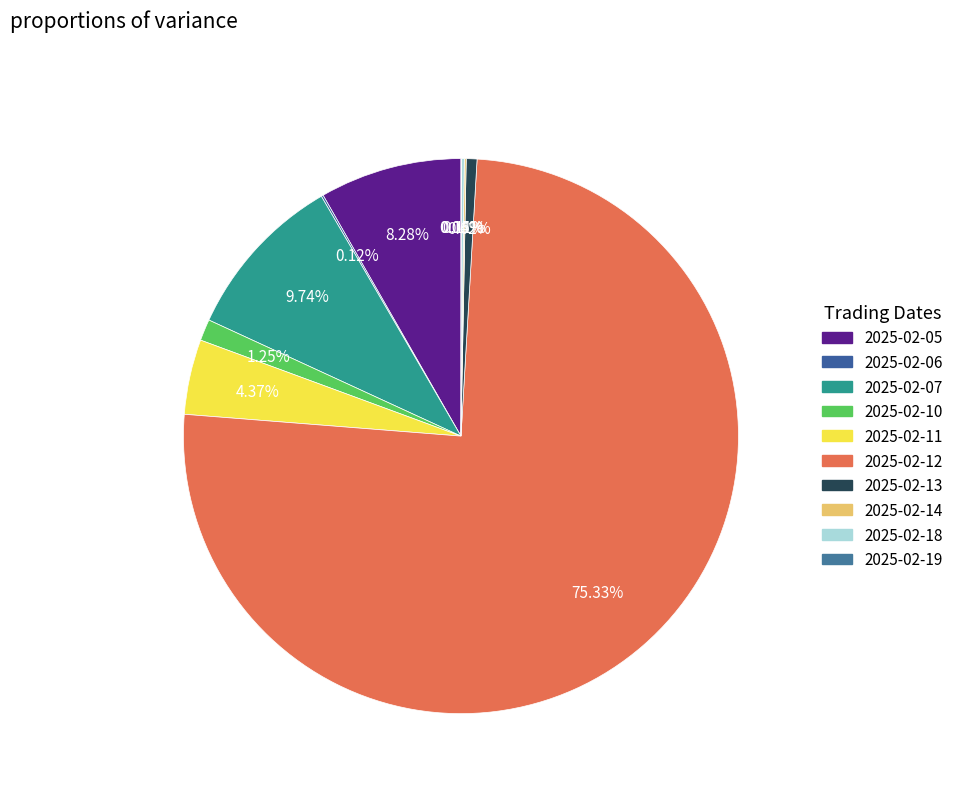

To the nearest percent, what is the difference between the largest and smallest slice percentages?

75%